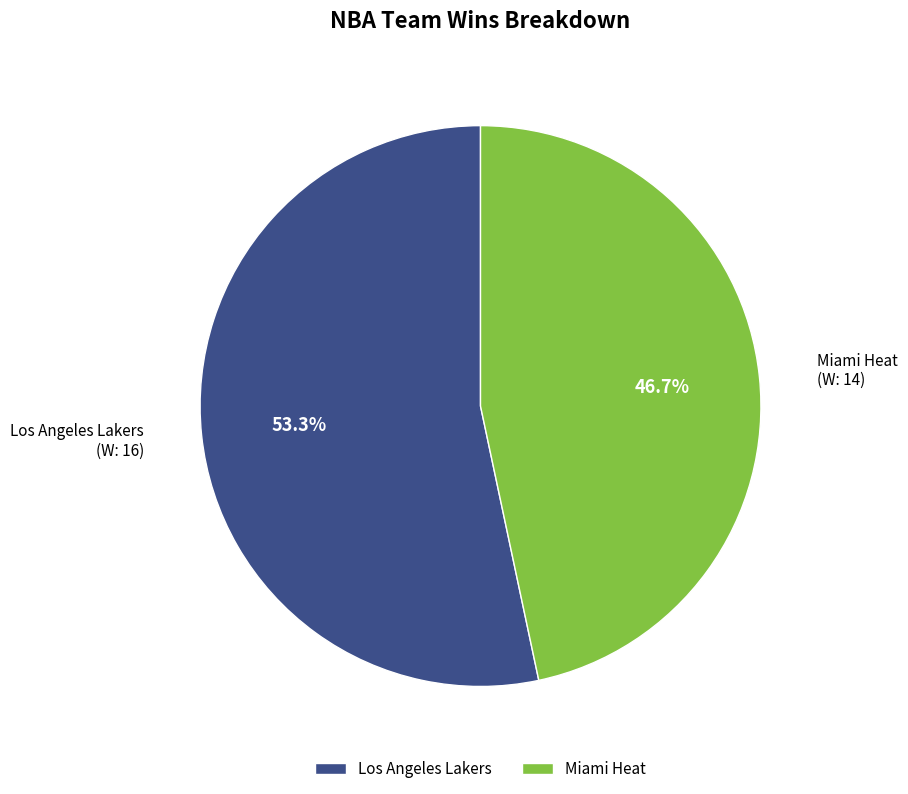

Which category has the smallest portion of the pie?

Miami Heat